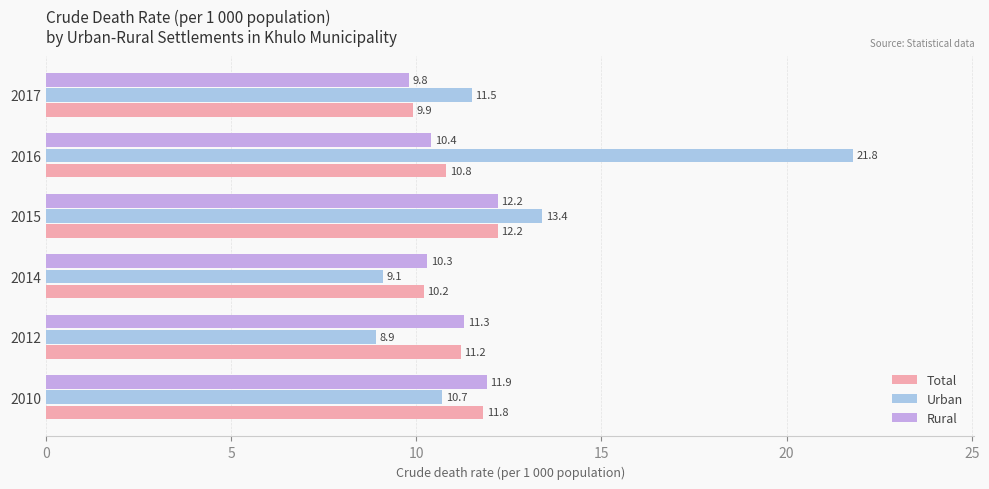

Between 2010 and 2012, which series saw the biggest shift?

Urban